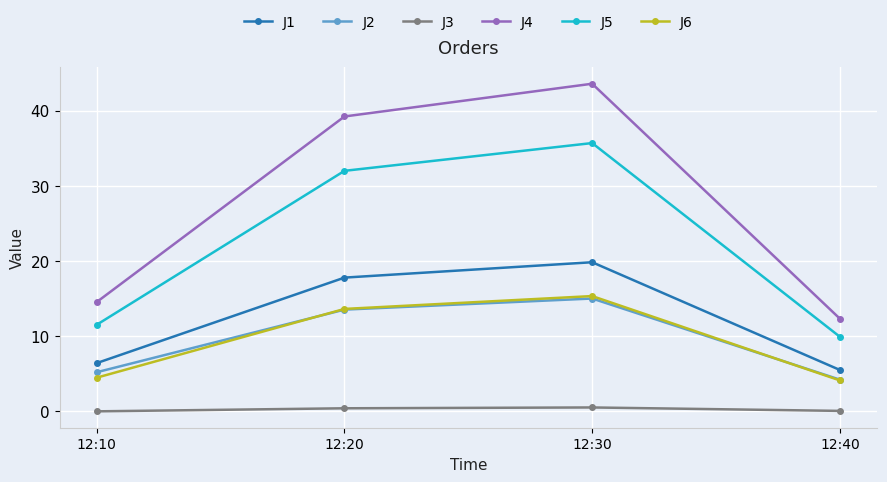

What is the value of the J1 point at the 3rd from the left?

19.9